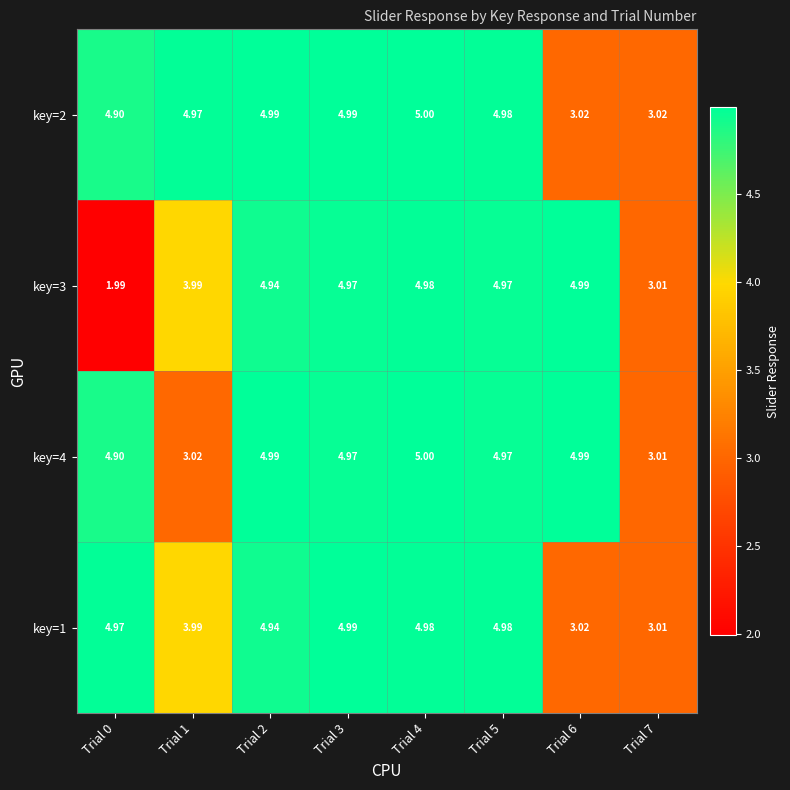

How many categories are shown in the chart?

8